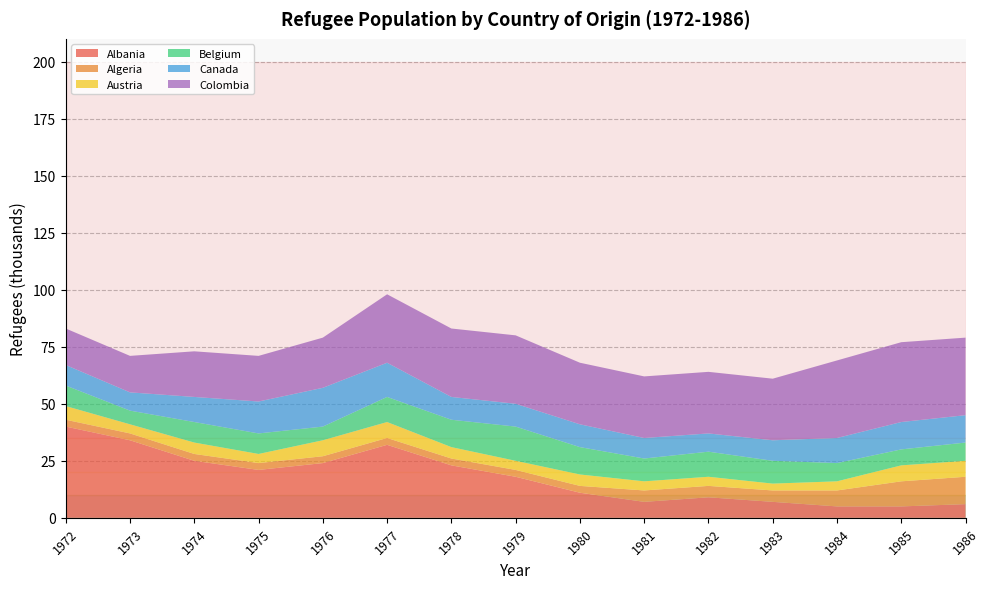

Reading right to left, what are all the values shown in this chart?

Albania: 6	5	5	7	9	7	11	18	23	32	24	21	25	34	40
Algeria: 12	11	7	5	5	5	3	3	3	3	3	3	3	3	3
Austria: 7	7	4	3	4	4	5	4	5	7	7	4	5	4	6
Belgium: 8	7	8	10	11	10	12	15	12	11	6	9	9	6	9
Canada: 12	12	11	9	8	9	10	10	10	15	17	14	11	8	9
Colombia: 34	35	34	27	27	27	27	30	30	30	22	20	20	16	16